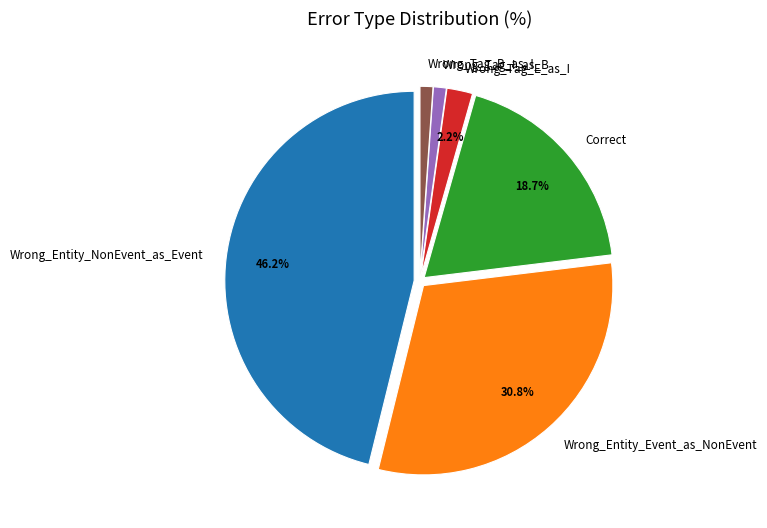

How much of the chart is everything except Wrong_Tag_E_as_I?

97.8%